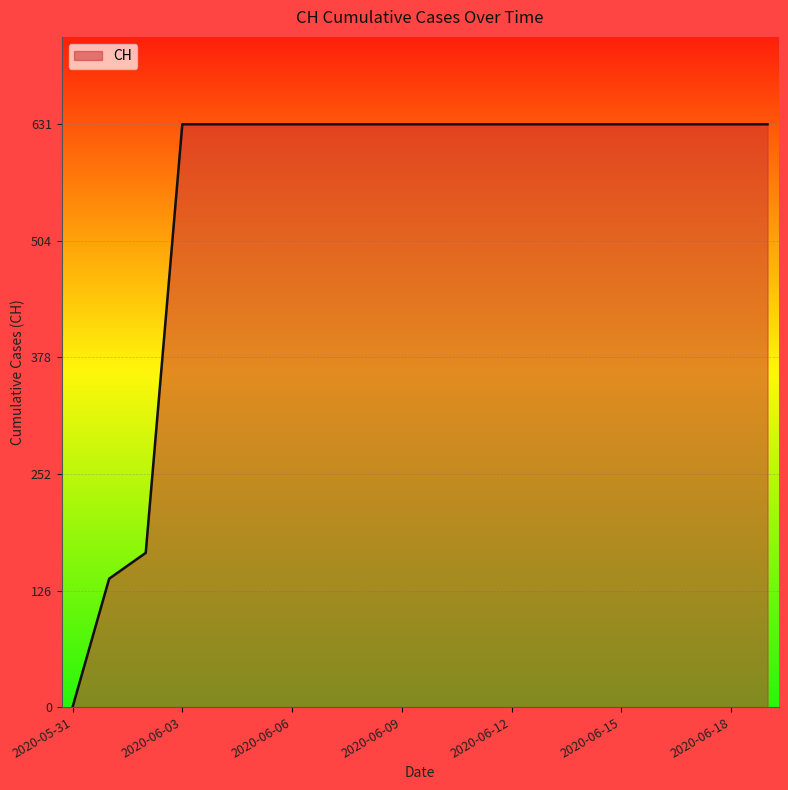

How many lines are shown in the chart?

1